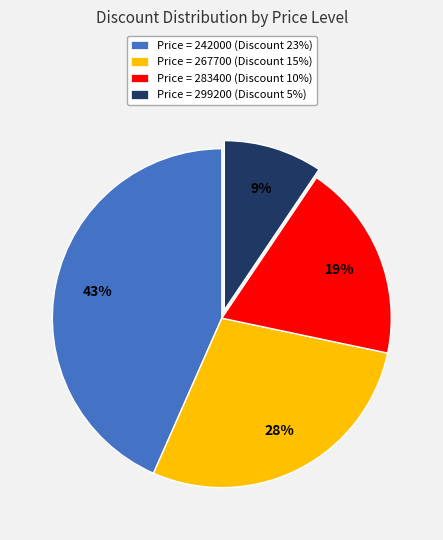

What is the largest slice in the pie chart?

Price = 242000 (Discount 23%)